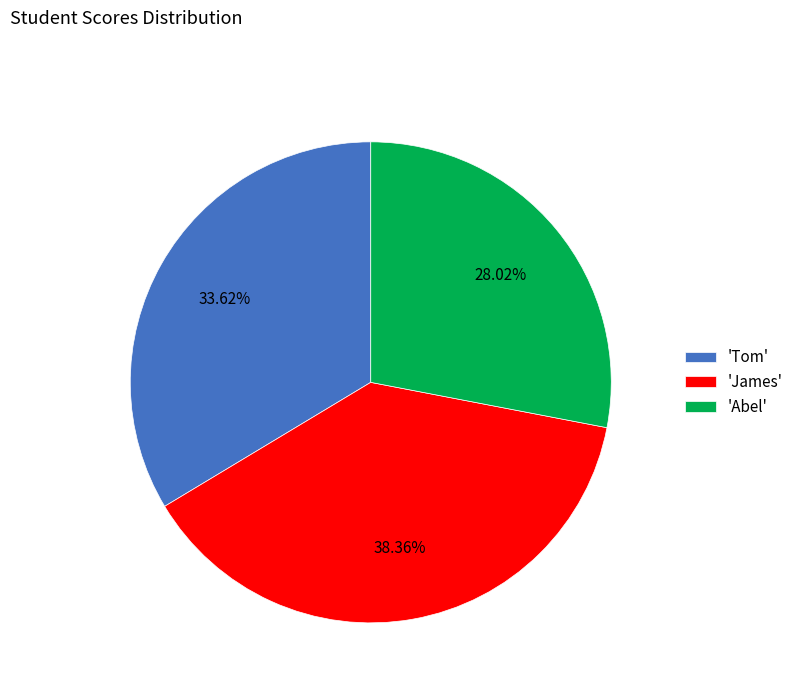

Does 'Abel' represent more than half of the total?

No